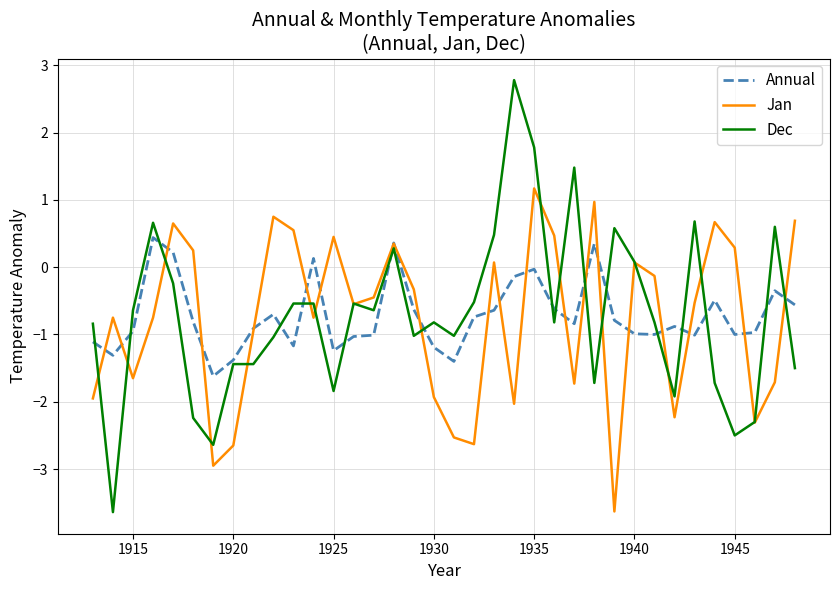

How many values in Dec are above zero?

10